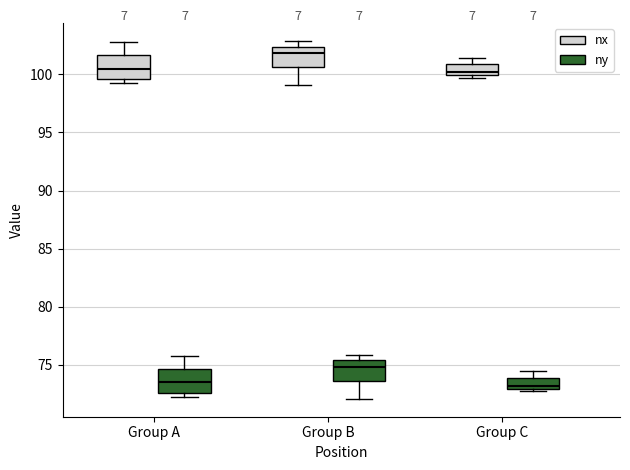

Where is the upper edge of the box for Group B (nx) on the y-axis? The values are not printed on the chart, so give them approximately, as read against the axis.

102.5